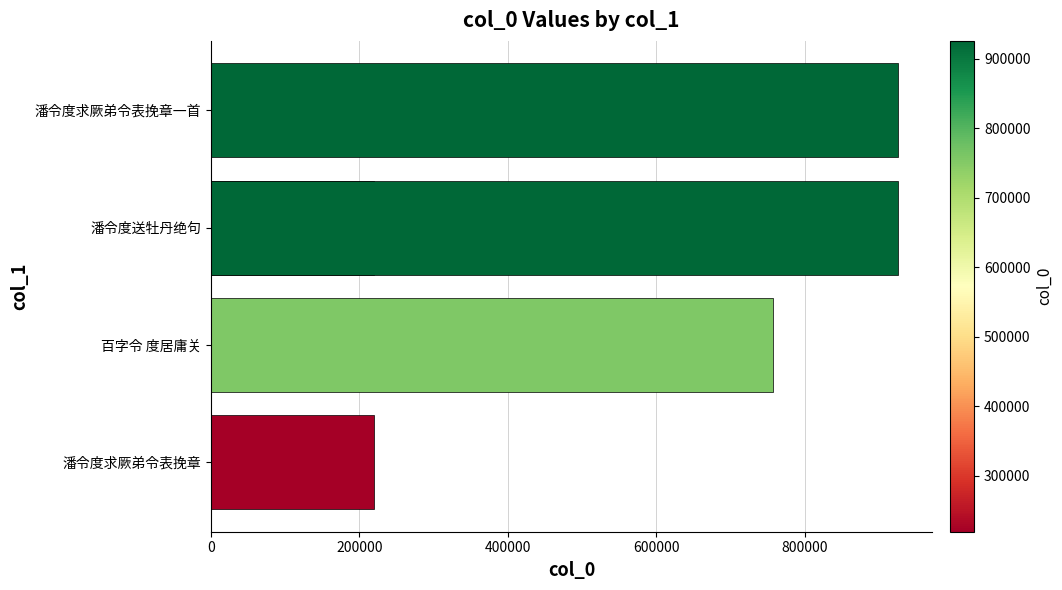

Does the chart contain any negative values?

No